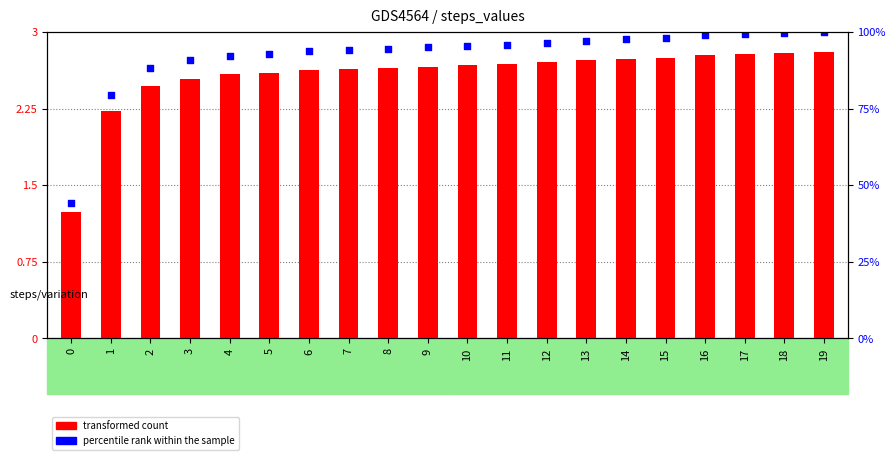

At how many categories does at least one series exceed 2?

19